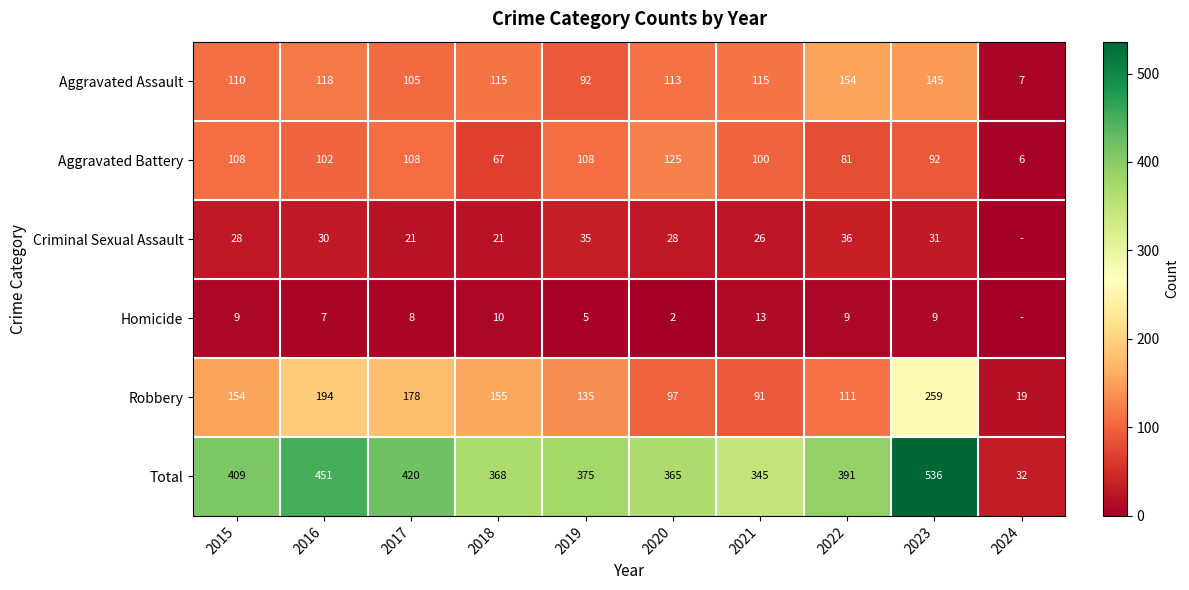

Where does the Aggravated Battery series first go above 102?

2015